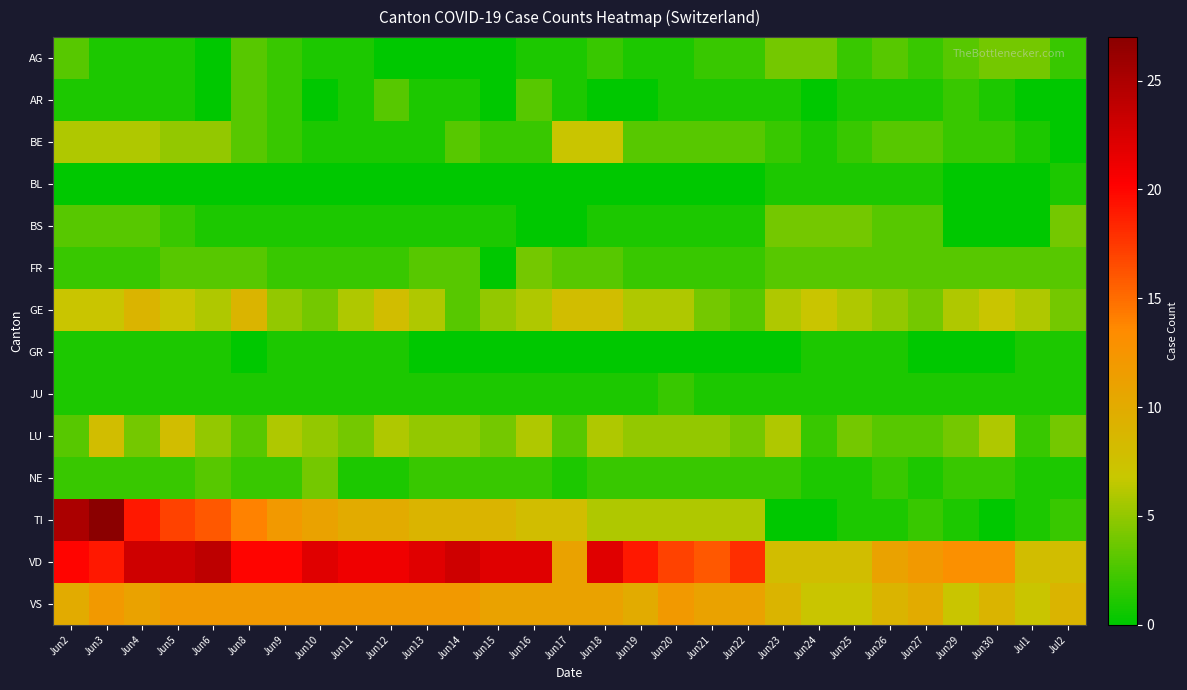

Reading right to left, what are all the values shown in this chart?

AG: Jul2=2	Jul1=4	Jun30=4	Jun29=3	Jun27=2	Jun26=3	Jun25=2	Jun24=4	Jun23=4	Jun22=2	Jun21=2	Jun20=1	Jun19=1	Jun18=2	Jun17=1	Jun16=1	Jun15=0	Jun14=0	Jun13=0	Jun12=0	Jun11=1	Jun10=1	Jun9=2	Jun8=3	Jun6=0	Jun5=1	Jun4=1	Jun3=1	Jun2=3
AR: Jul2=0	Jul1=0	Jun30=1	Jun29=2	Jun27=1	Jun26=1	Jun25=1	Jun24=0	Jun23=1	Jun22=1	Jun21=1	Jun20=1	Jun19=0	Jun18=0	Jun17=1	Jun16=3	Jun15=0	Jun14=1	Jun13=1	Jun12=3	Jun11=1	Jun10=0	Jun9=2	Jun8=3	Jun6=0	Jun5=1	Jun4=1	Jun3=1	Jun2=1
BE: Jul2=0	Jul1=1	Jun30=2	Jun29=2	Jun27=3	Jun26=3	Jun25=2	Jun24=1	Jun23=2	Jun22=3	Jun21=3	Jun20=3	Jun19=3	Jun18=7	Jun17=7	Jun16=2	Jun15=2	Jun14=3	Jun13=1	Jun12=1	Jun11=1	Jun10=1	Jun9=2	Jun8=3	Jun6=5	Jun5=5	Jun4=6	Jun3=6	Jun2=6
BL: Jul2=1	Jul1=0	Jun30=0	Jun29=0	Jun27=1	Jun26=1	Jun25=1	Jun24=1	Jun23=1	Jun22=0	Jun21=0	Jun20=0	Jun19=0	Jun18=0	Jun17=0	Jun16=0	Jun15=0	Jun14=0	Jun13=0	Jun12=0	Jun11=0	Jun10=0	Jun9=0	Jun8=0	Jun6=0	Jun5=0	Jun4=0	Jun3=0	Jun2=0
BS: Jul2=4	Jul1=0	Jun30=0	Jun29=0	Jun27=3	Jun26=3	Jun25=4	Jun24=4	Jun23=4	Jun22=1	Jun21=1	Jun20=1	Jun19=1	Jun18=1	Jun17=0	Jun16=0	Jun15=1	Jun14=1	Jun13=1	Jun12=1	Jun11=1	Jun10=1	Jun9=1	Jun8=1	Jun6=1	Jun5=2	Jun4=3	Jun3=3	Jun2=3
FR: Jul2=3	Jul1=3	Jun30=3	Jun29=3	Jun27=3	Jun26=3	Jun25=3	Jun24=3	Jun23=3	Jun22=2	Jun21=2	Jun20=2	Jun19=2	Jun18=3	Jun17=3	Jun16=4	Jun15=0	Jun14=3	Jun13=3	Jun12=2	Jun11=2	Jun10=2	Jun9=2	Jun8=3	Jun6=3	Jun5=3	Jun4=2	Jun3=2	Jun2=2
GE: Jul2=4	Jul1=6	Jun30=7	Jun29=6	Jun27=4	Jun26=5	Jun25=6	Jun24=7	Jun23=6	Jun22=3	Jun21=4	Jun20=6	Jun19=6	Jun18=8	Jun17=8	Jun16=6	Jun15=5	Jun14=3	Jun13=6	Jun12=8	Jun11=6	Jun10=4	Jun9=5	Jun8=9	Jun6=6	Jun5=7	Jun4=9	Jun3=7	Jun2=7
GR: Jul2=1	Jul1=1	Jun30=0	Jun29=0	Jun27=0	Jun26=1	Jun25=1	Jun24=1	Jun23=0	Jun22=0	Jun21=0	Jun20=0	Jun19=0	Jun18=0	Jun17=0	Jun16=0	Jun15=0	Jun14=0	Jun13=0	Jun12=1	Jun11=1	Jun10=1	Jun9=1	Jun8=0	Jun6=1	Jun5=1	Jun4=1	Jun3=1	Jun2=1
JU: Jul2=1	Jul1=1	Jun30=1	Jun29=1	Jun27=1	Jun26=1	Jun25=1	Jun24=1	Jun23=1	Jun22=1	Jun21=1	Jun20=2	Jun19=1	Jun18=1	Jun17=1	Jun16=1	Jun15=1	Jun14=1	Jun13=1	Jun12=1	Jun11=1	Jun10=1	Jun9=1	Jun8=1	Jun6=1	Jun5=1	Jun4=1	Jun3=1	Jun2=1
LU: Jul2=4	Jul1=2	Jun30=6	Jun29=4	Jun27=3	Jun26=3	Jun25=4	Jun24=2	Jun23=6	Jun22=4	Jun21=5	Jun20=5	Jun19=5	Jun18=6	Jun17=3	Jun16=6	Jun15=4	Jun14=5	Jun13=5	Jun12=6	Jun11=4	Jun10=5	Jun9=6	Jun8=3	Jun6=5	Jun5=8	Jun4=4	Jun3=8	Jun2=3
NE: Jul2=1	Jul1=1	Jun30=2	Jun29=2	Jun27=1	Jun26=2	Jun25=1	Jun24=1	Jun23=2	Jun22=2	Jun21=2	Jun20=2	Jun19=2	Jun18=2	Jun17=1	Jun16=2	Jun15=2	Jun14=2	Jun13=2	Jun12=1	Jun11=1	Jun10=4	Jun9=2	Jun8=2	Jun6=3	Jun5=2	Jun4=2	Jun3=2	Jun2=2
TI: Jul2=2	Jul1=1	Jun30=0	Jun29=1	Jun27=2	Jun26=1	Jun25=1	Jun24=0	Jun23=0	Jun22=6	Jun21=6	Jun20=6	Jun19=6	Jun18=6	Jun17=8	Jun16=8	Jun15=9	Jun14=9	Jun13=9	Jun12=10	Jun11=10	Jun10=11	Jun9=12	Jun8=14	Jun6=16	Jun5=17	Jun4=19	Jun3=27	Jun2=25
VD: Jul2=8	Jul1=8	Jun30=13	Jun29=13	Jun27=12	Jun26=11	Jun25=8	Jun24=8	Jun23=8	Jun22=18	Jun21=16	Jun20=17	Jun19=19	Jun18=22	Jun17=11	Jun16=22	Jun15=22	Jun14=23	Jun13=22	Jun12=21	Jun11=21	Jun10=22	Jun9=20	Jun8=20	Jun6=24	Jun5=23	Jun4=23	Jun3=19	Jun2=20
VS: Jul2=9	Jul1=7	Jun30=9	Jun29=7	Jun27=10	Jun26=9	Jun25=7	Jun24=7	Jun23=9	Jun22=11	Jun21=11	Jun20=12	Jun19=10	Jun18=11	Jun17=11	Jun16=11	Jun15=11	Jun14=12	Jun13=12	Jun12=12	Jun11=12	Jun10=12	Jun9=12	Jun8=12	Jun6=12	Jun5=12	Jun4=11	Jun3=12	Jun2=10